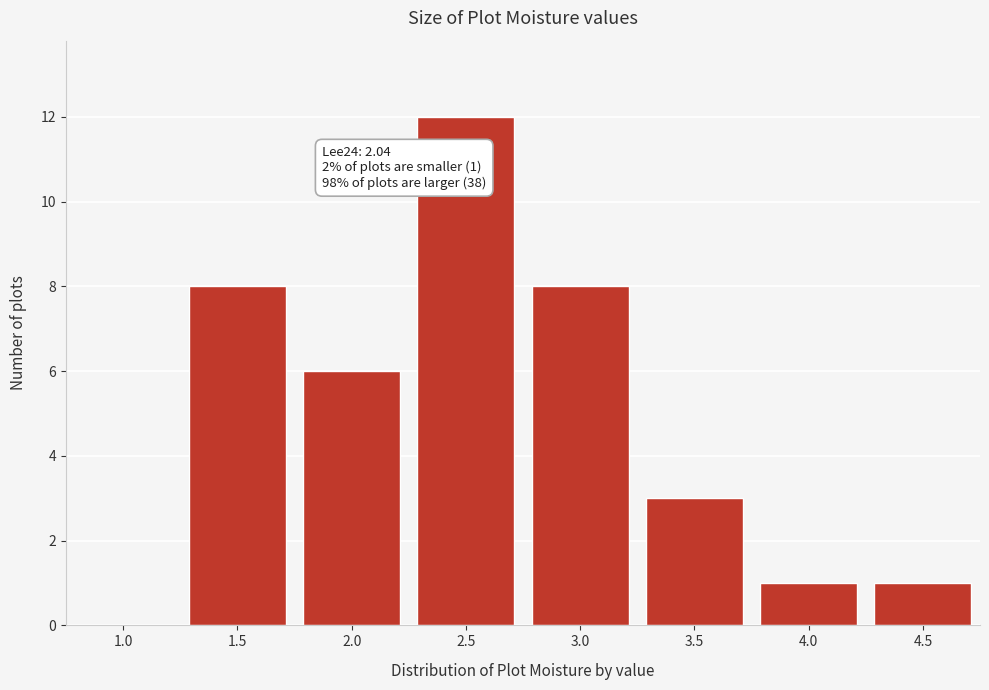

Reading left to right, what are all the values shown in this chart?

1.0=0	1.5=8	2.0=6	2.5=12	3.0=8	3.5=3	4.0=1	4.5=1